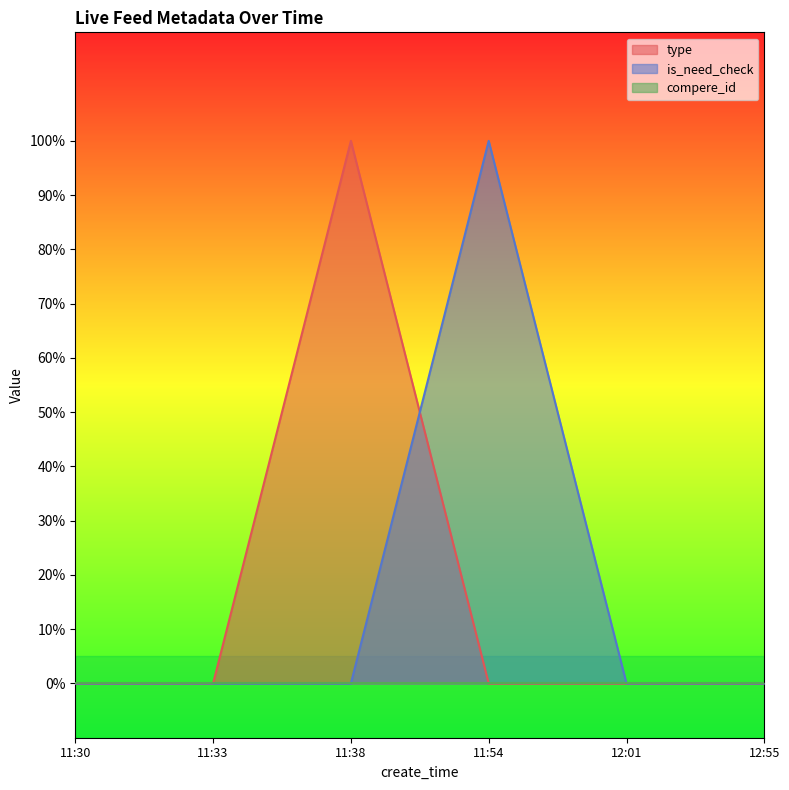

True or false: type and is_need_check cross at least once.

True